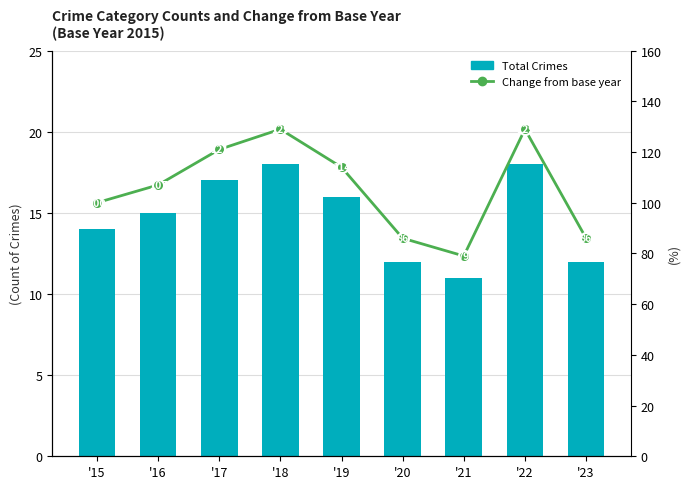

Count the Total Crimes values in the range 12 to 17.

6